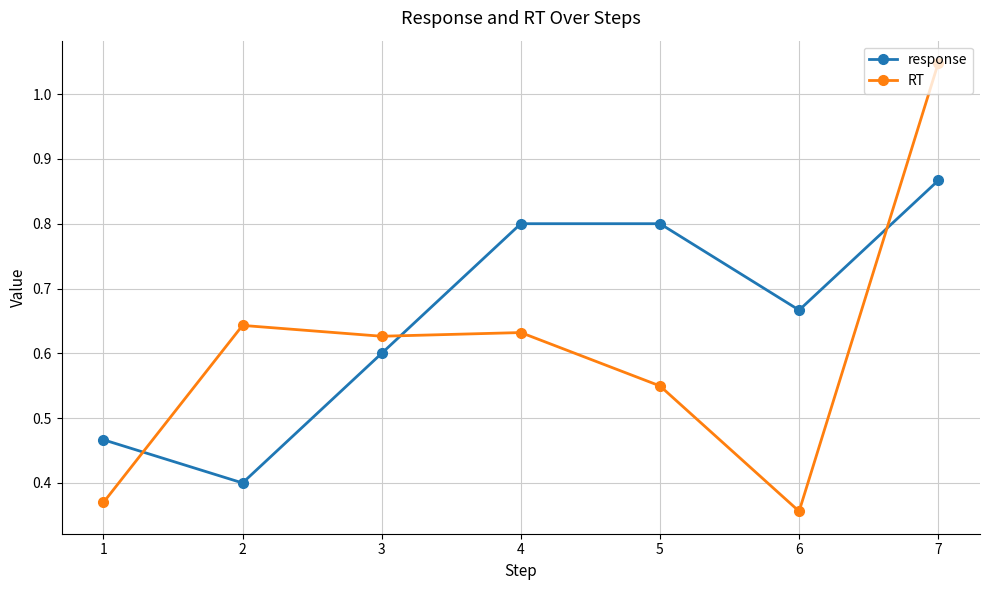

How many response values are between 0 and 1?

7